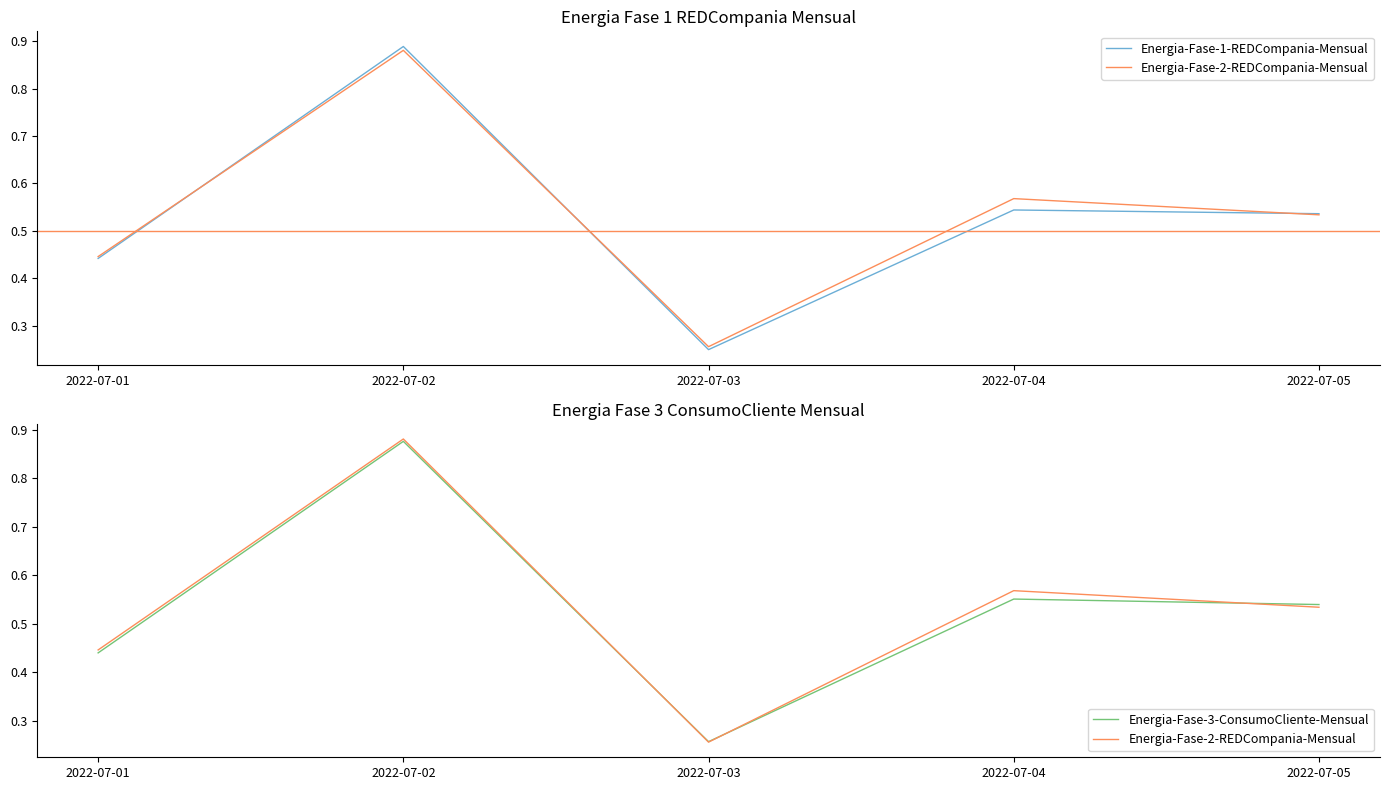

True or false: Energia-Fase-1-REDCompania-Mensual has a value of 0.5 at 2022-07-05.

True